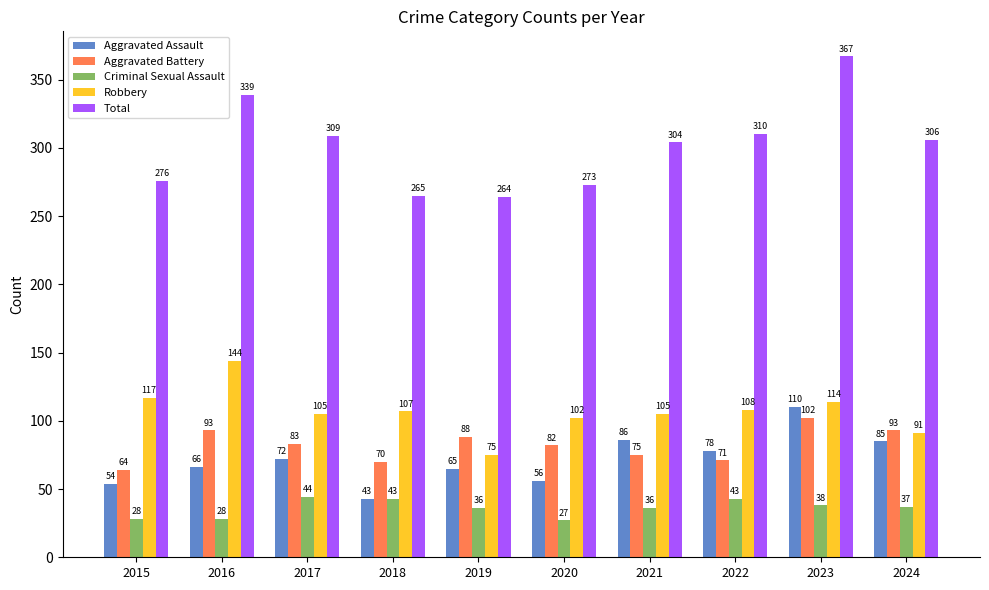

How many groups of bars are there?

10